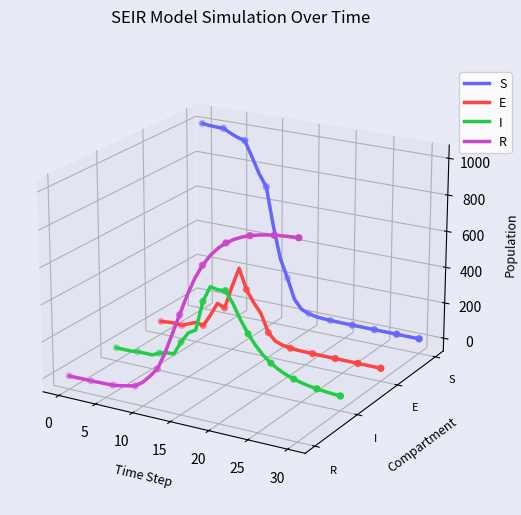

Which series has the widest spread of Y values?

S